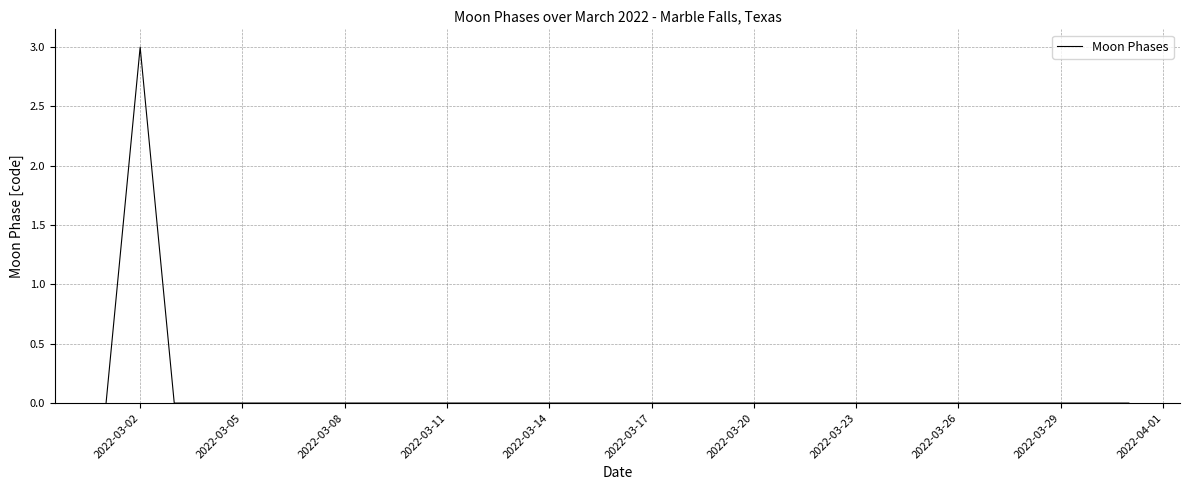

What is the difference between the maximum and minimum values?

3